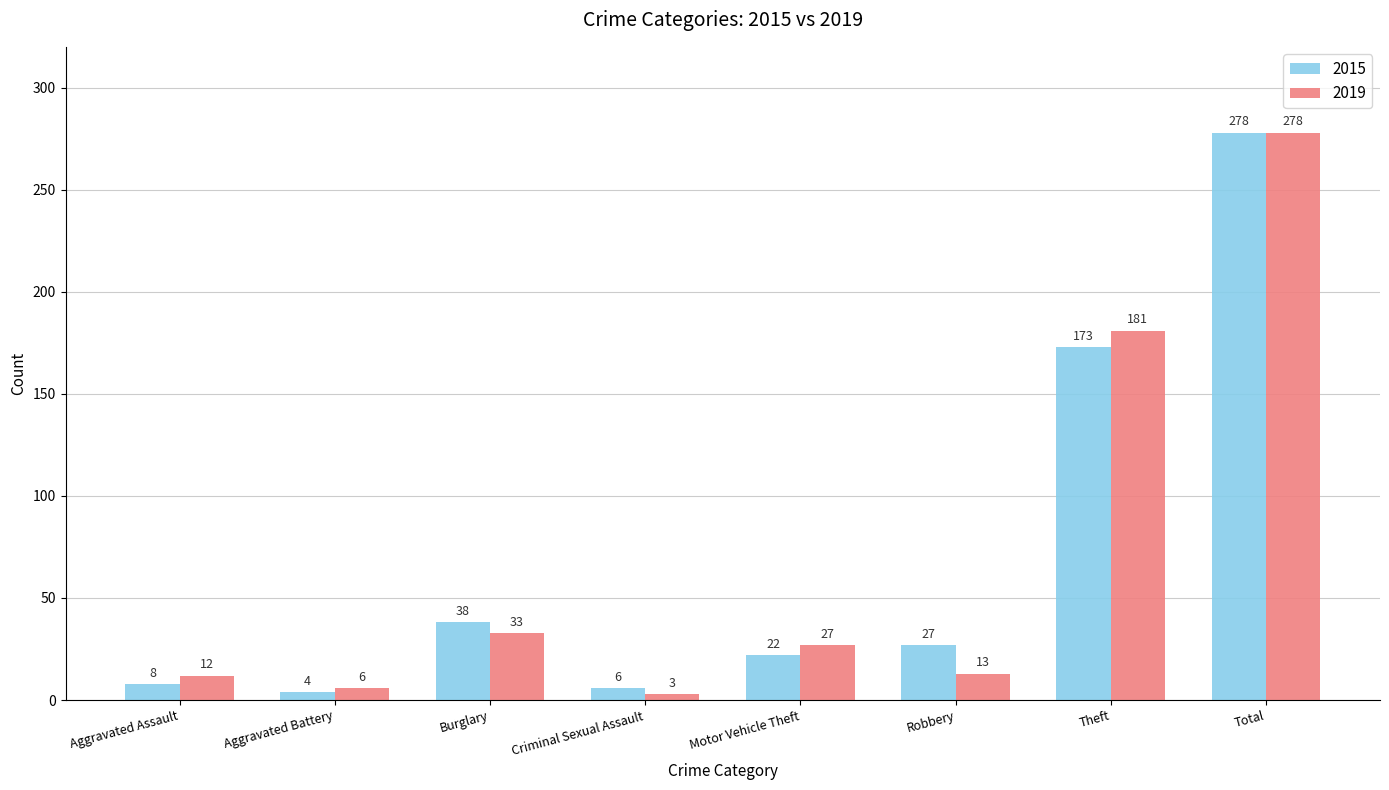

Which series has the largest range (max minus min)?

2019